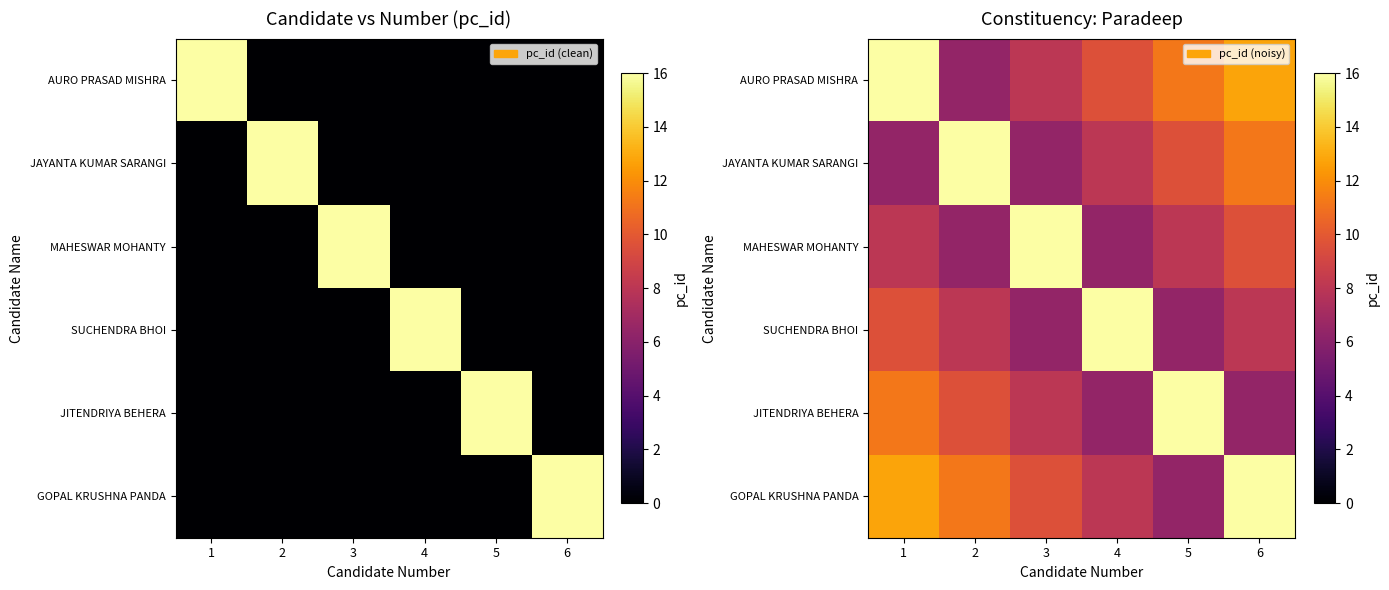

What is the spread (max minus min) of values at 2?

9.6